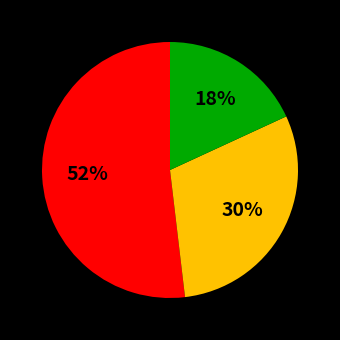

To the nearest percent, what is the average slice percentage?

33%